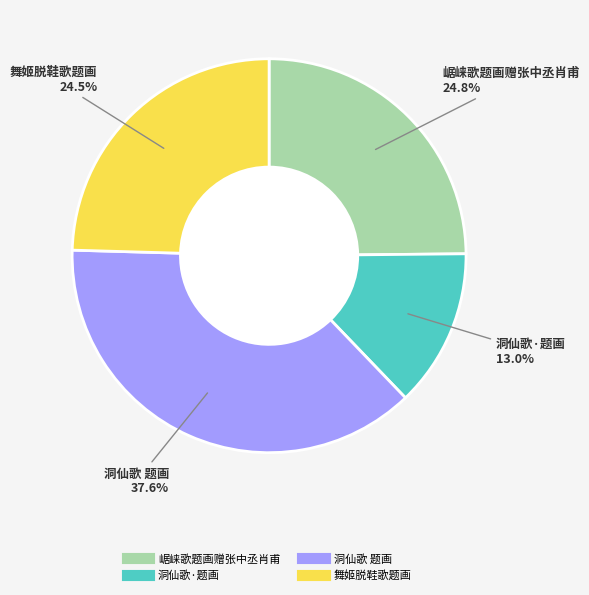

Is there a majority slice in this chart?

No